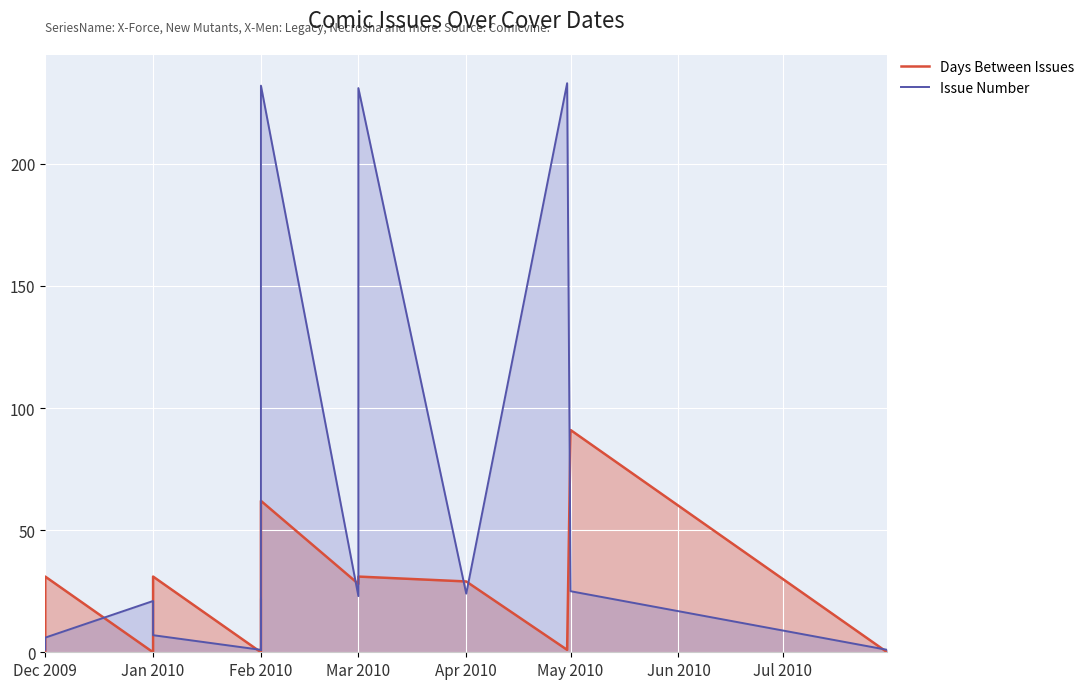

What are all the series names shown in the legend?

Days Between Issues, Issue Number